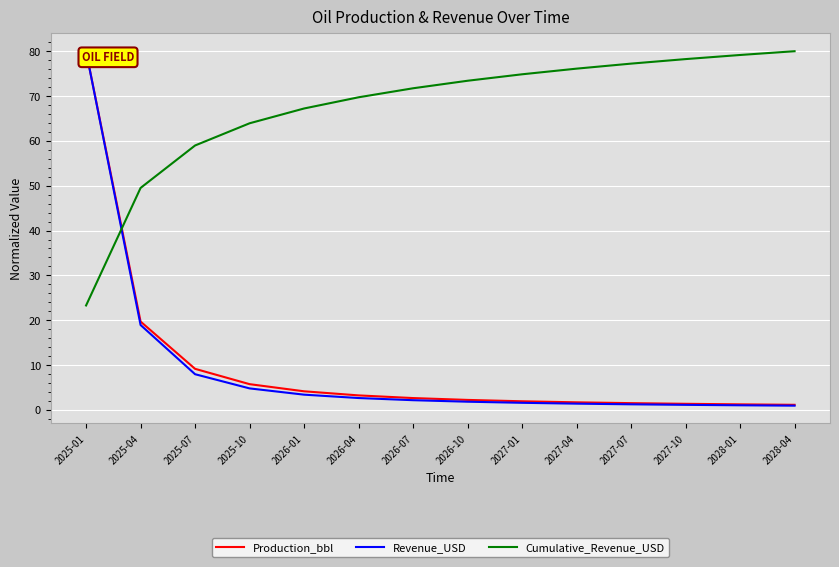

True or false: Revenue_USD and Production_bbl intersect in this chart.

False